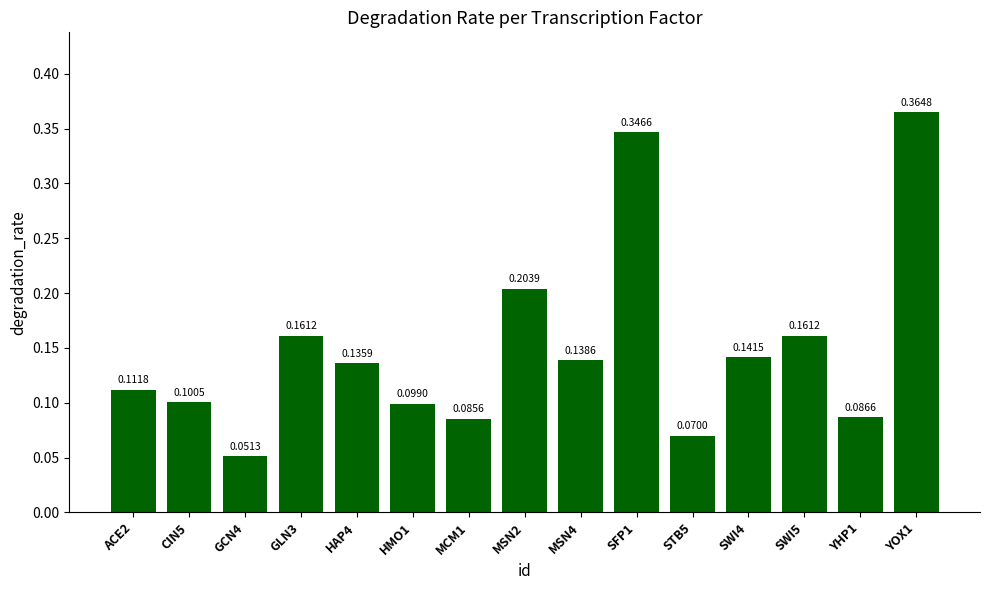

What is the sum of all values?

2.3